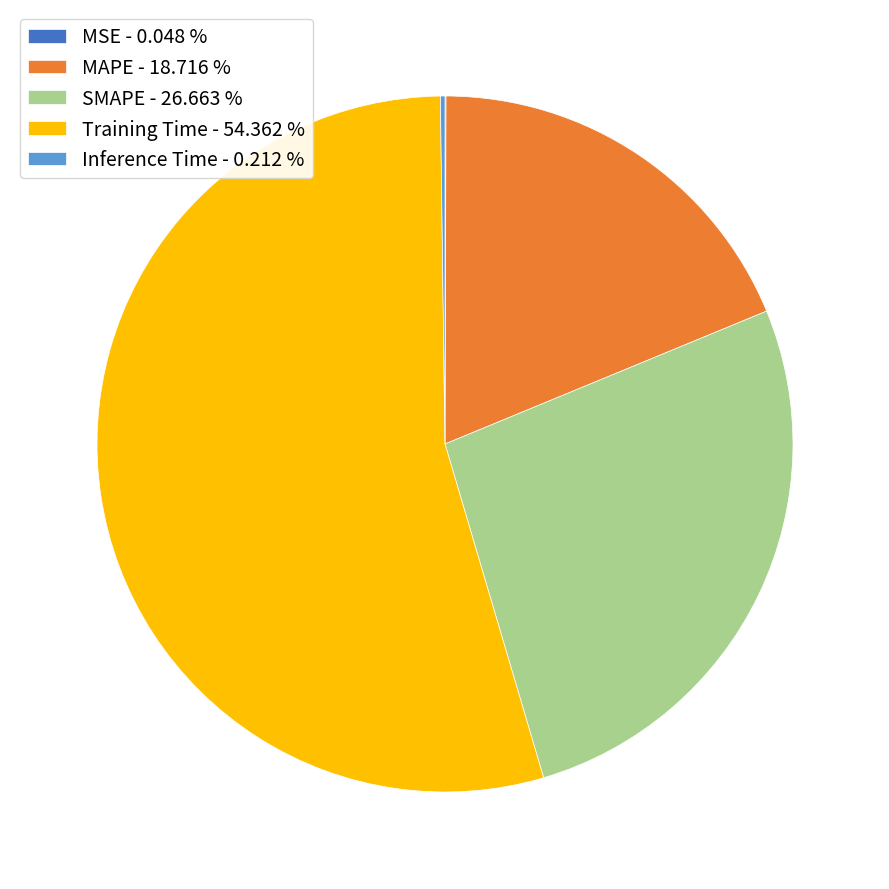

Does any single category account for the majority?

Yes